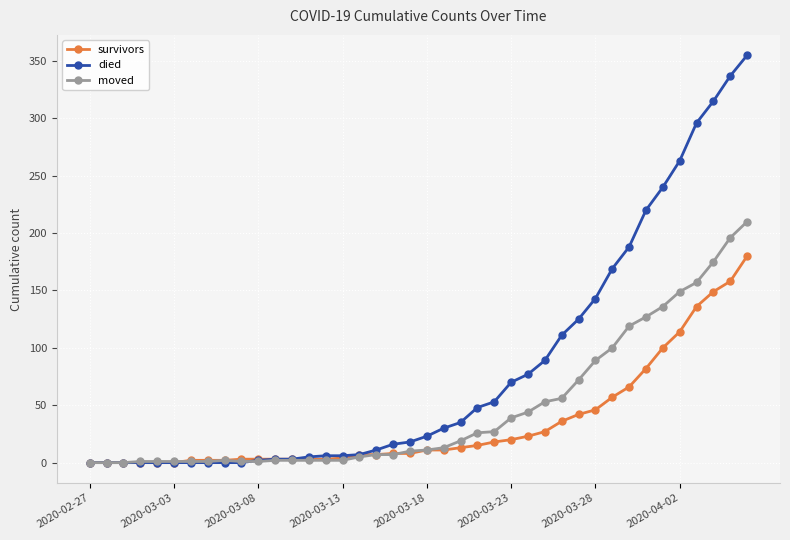

What is the maximum value for survivors?

180